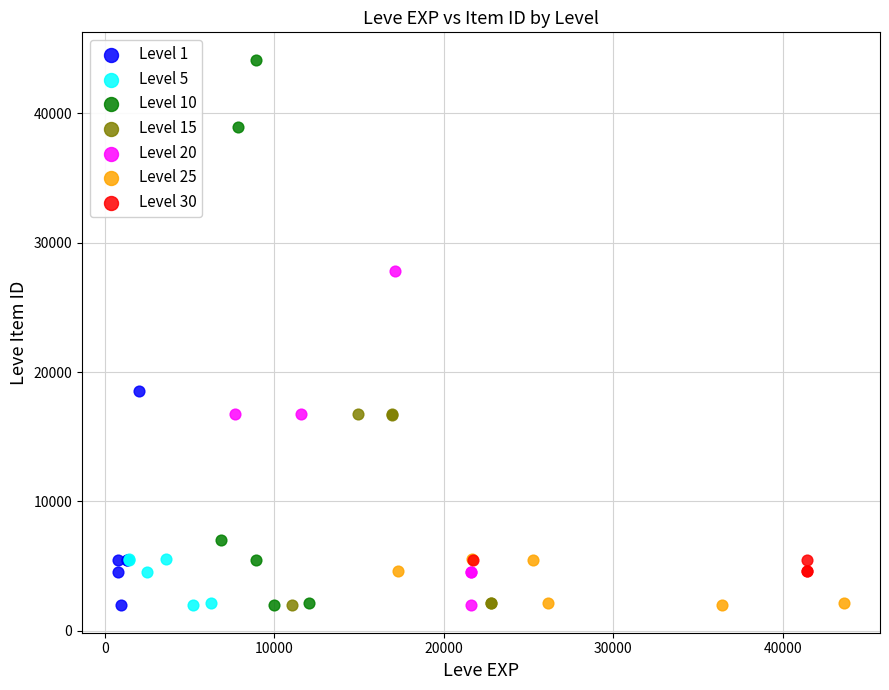

Which series reaches the maximum Y coordinate?

Level 10